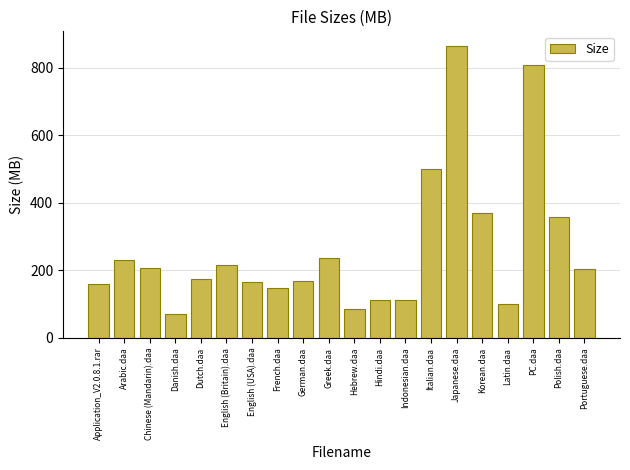

What is the value of the 13th bar from the left?

111.7